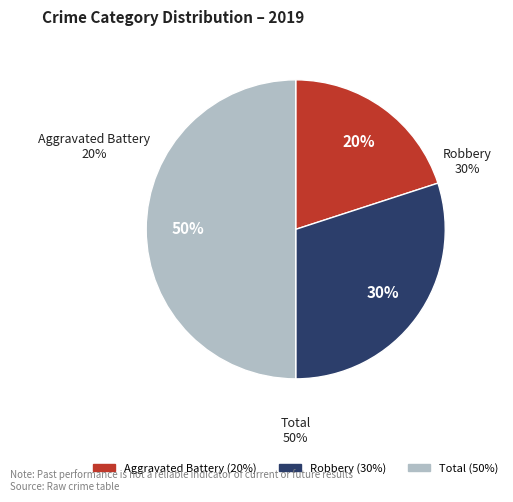

Approximately how many times larger is the value at Total compared to Robbery?

1.7